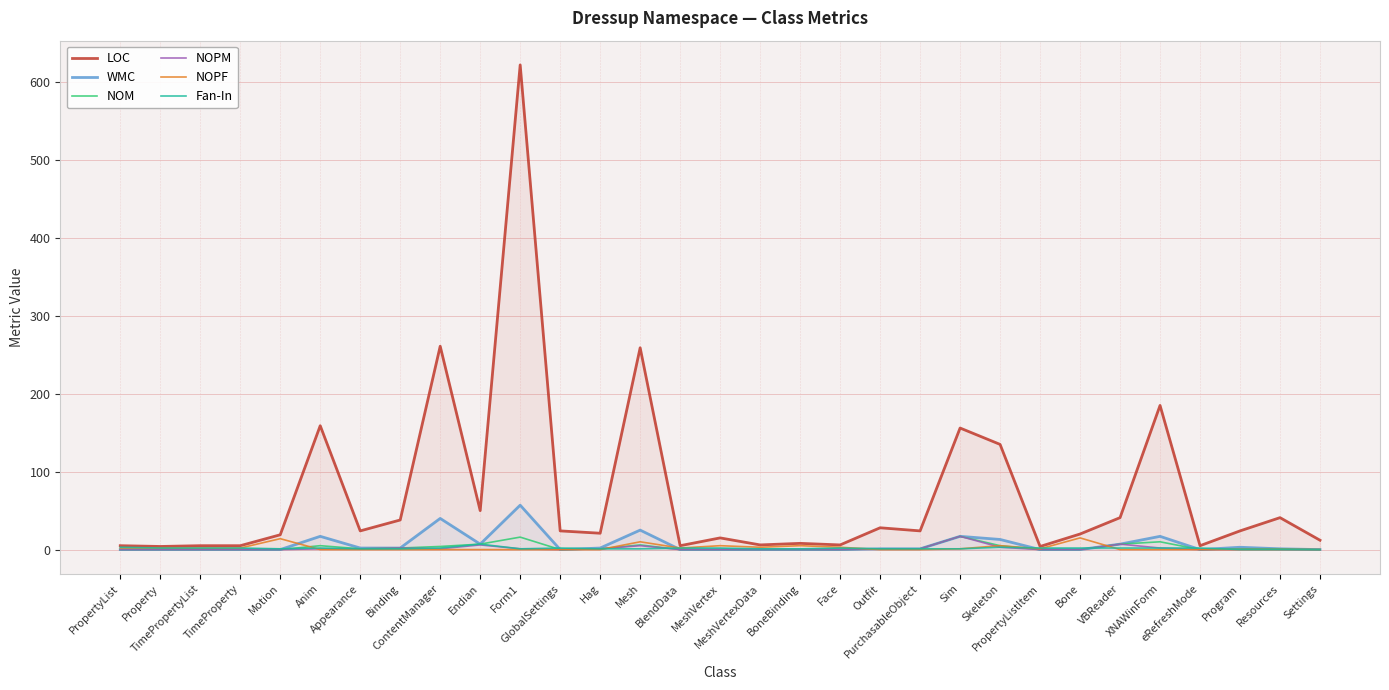

How many intersections are there between Fan-In and NOPM?

3